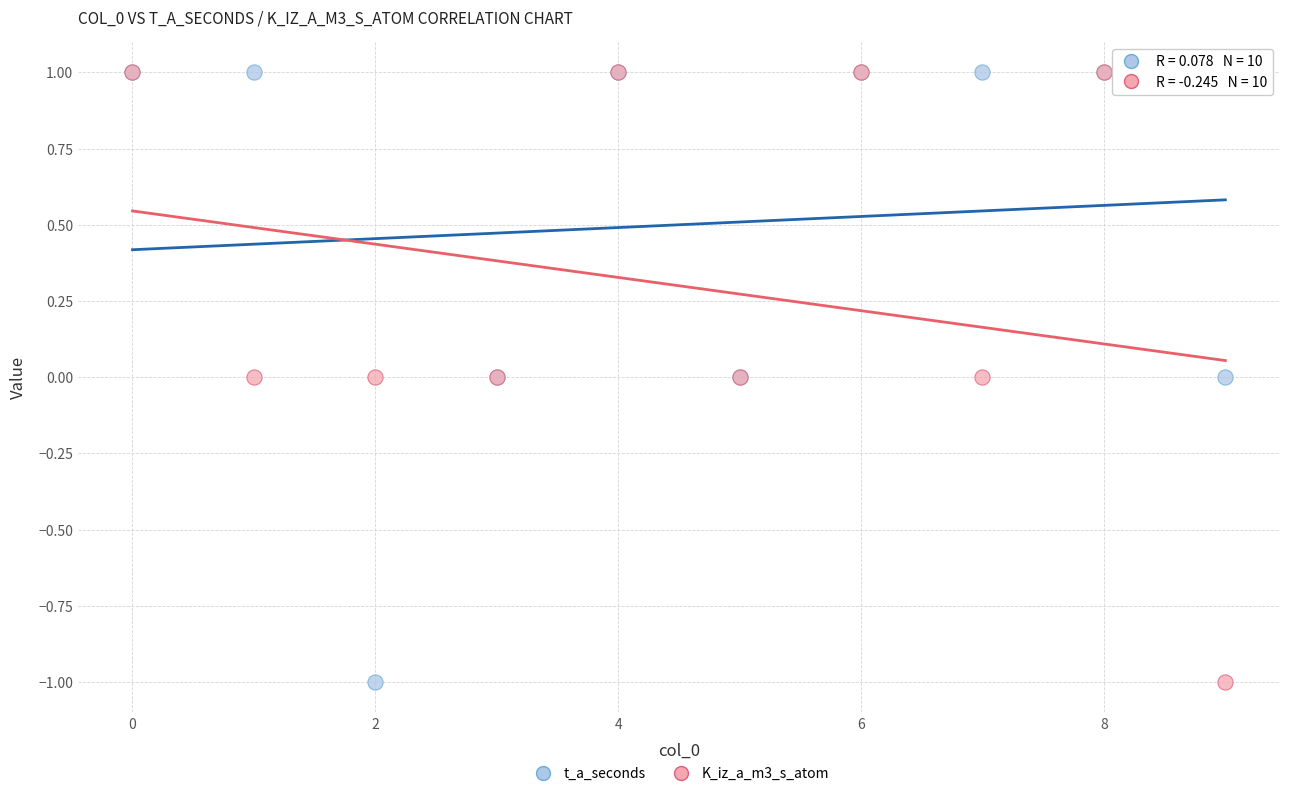

What are all the series names shown in the legend?

t_a_seconds, K_iz_a_m3_s_atom